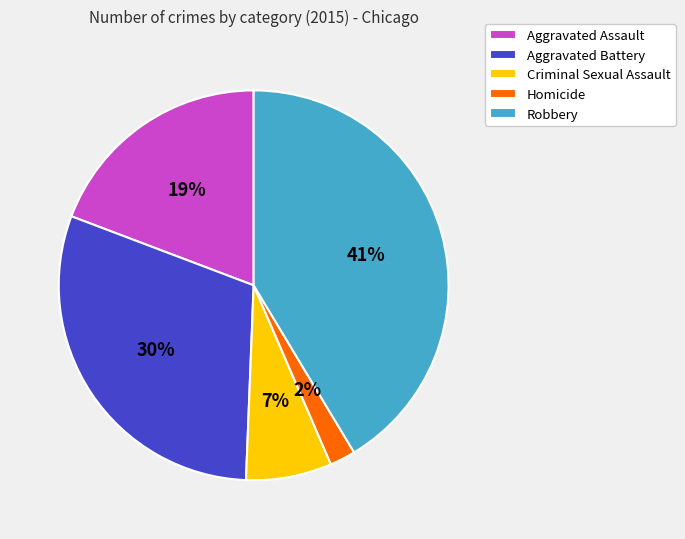

What is the largest slice in the pie chart?

Robbery